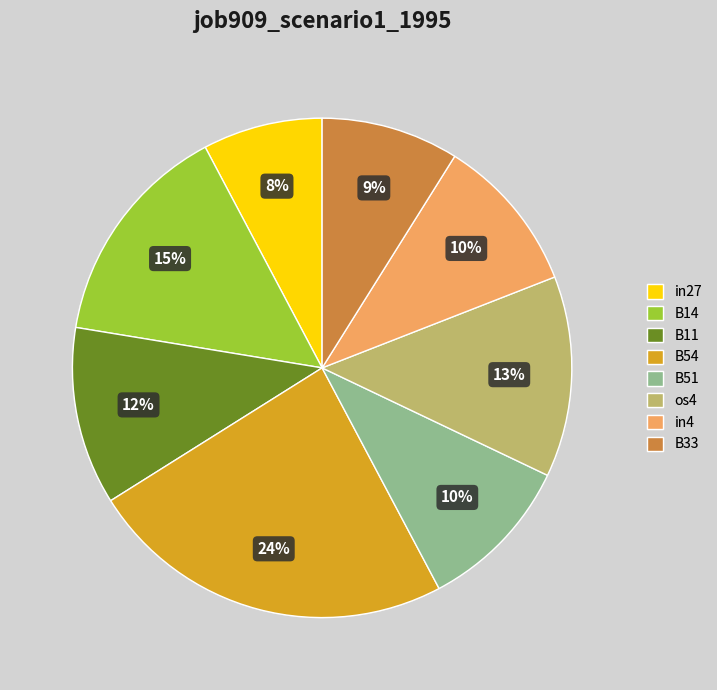

Is in4 the majority of the pie?

No